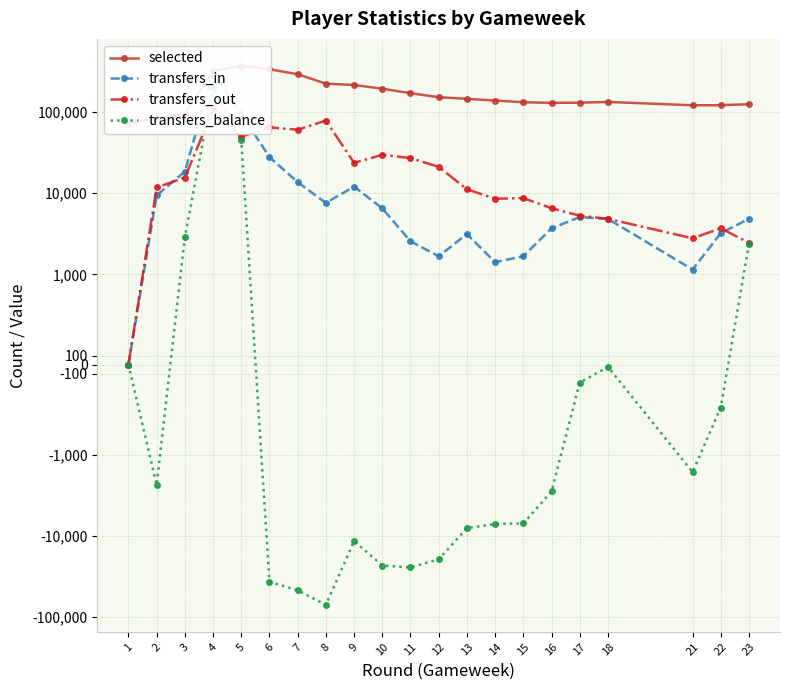

What is the average value of the transfers_out series?

25748